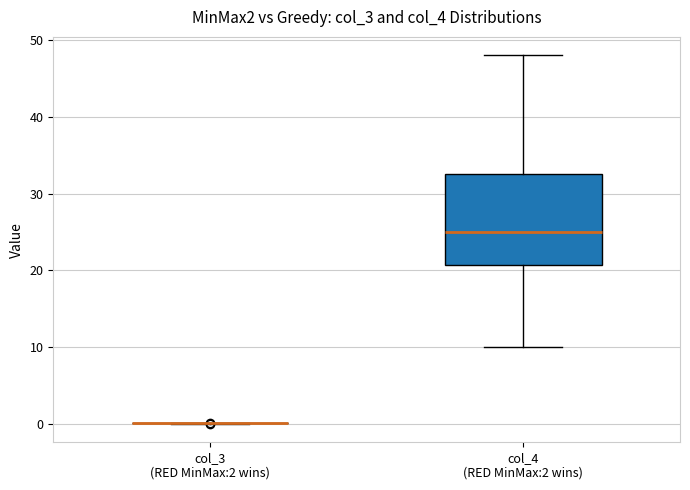

Comparing the boxes themselves (not the whiskers), which one is the tallest?

col_4 (RED MinMax:2 wins)